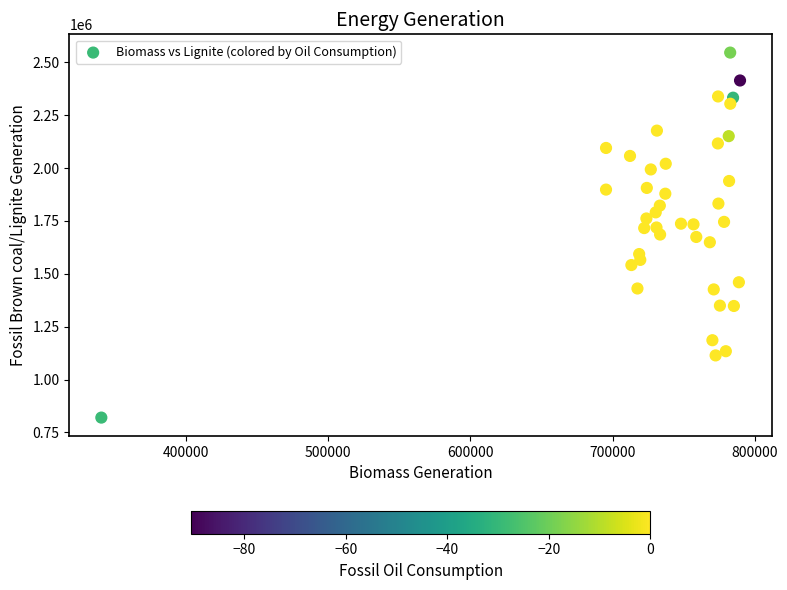

What is the range of X values (max minus min)?

449292.5